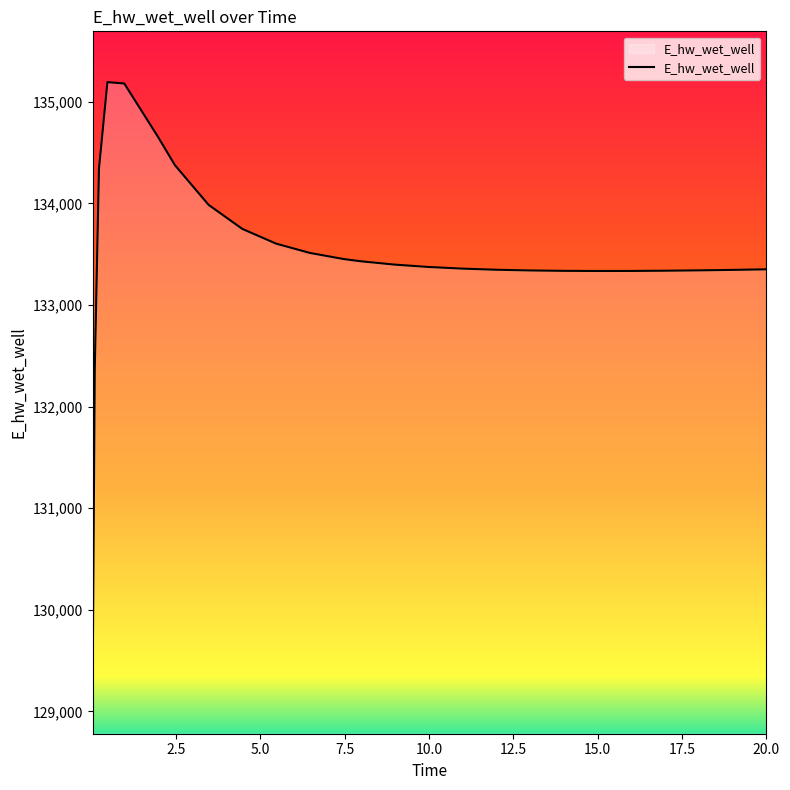

What is the minimum value shown in the chart?

129281.1